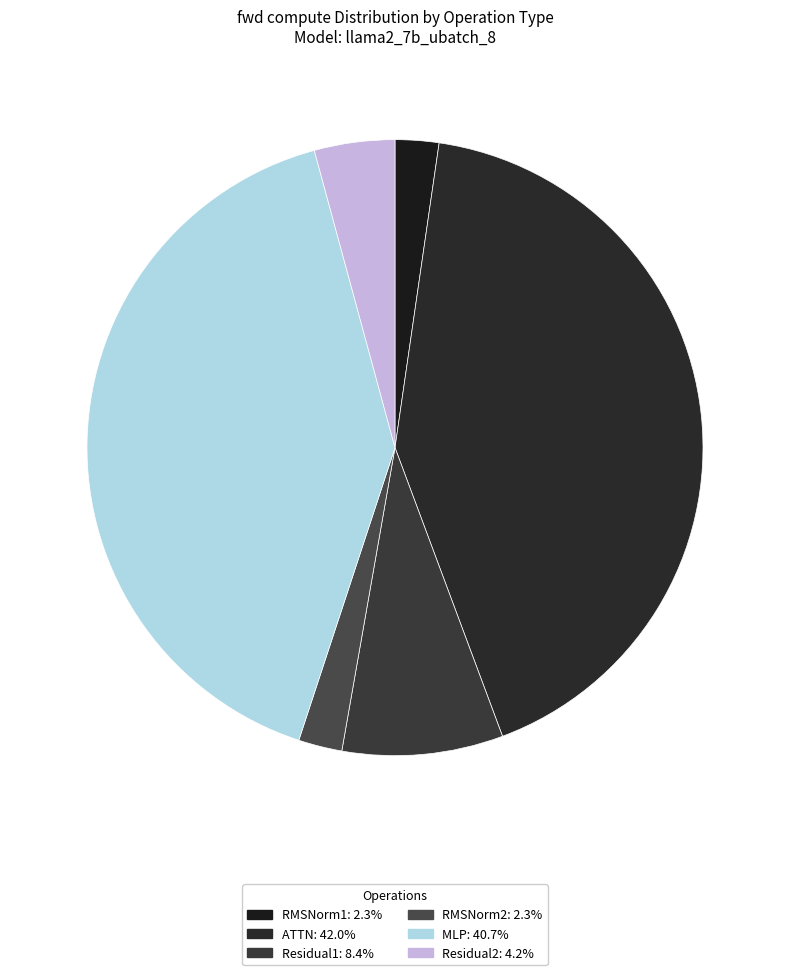

Rank the categories by value from highest to lowest.

ATTN, MLP, Residual1, Residual2, RMSNorm1, RMSNorm2